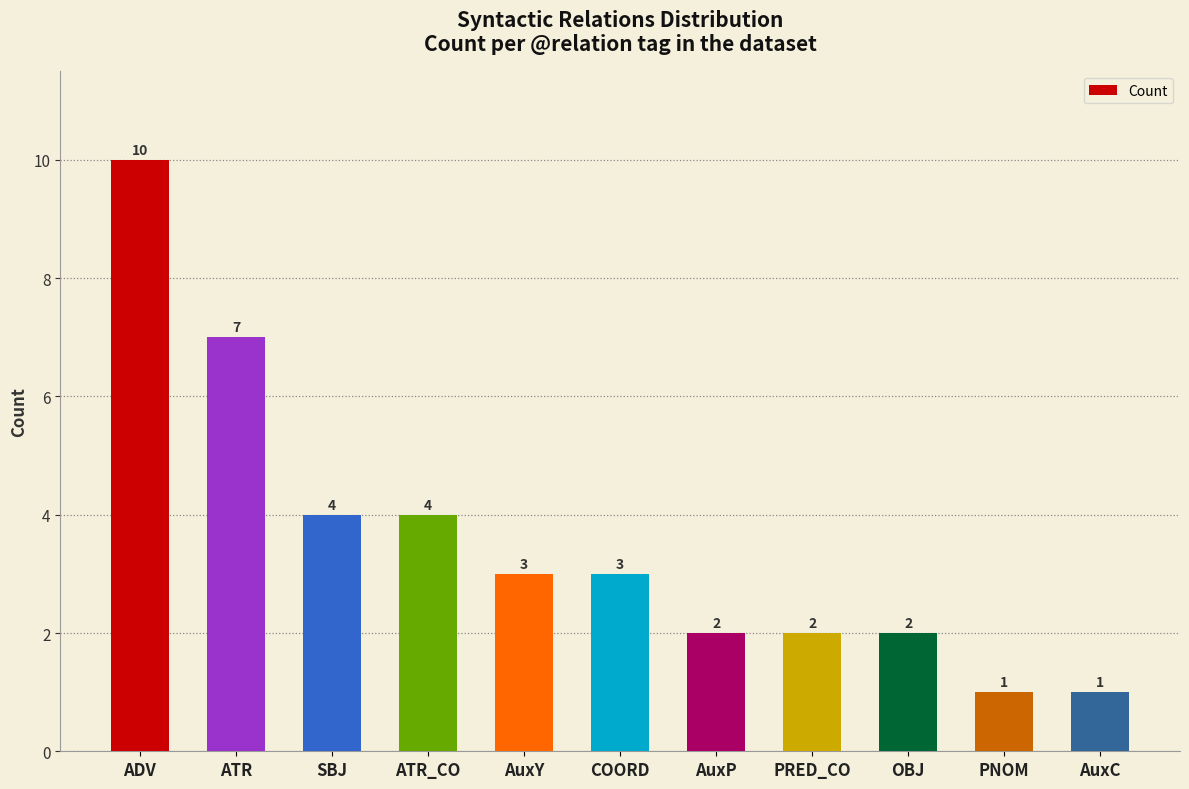

The chart shows a value of 3 at COORD. True or false?

True